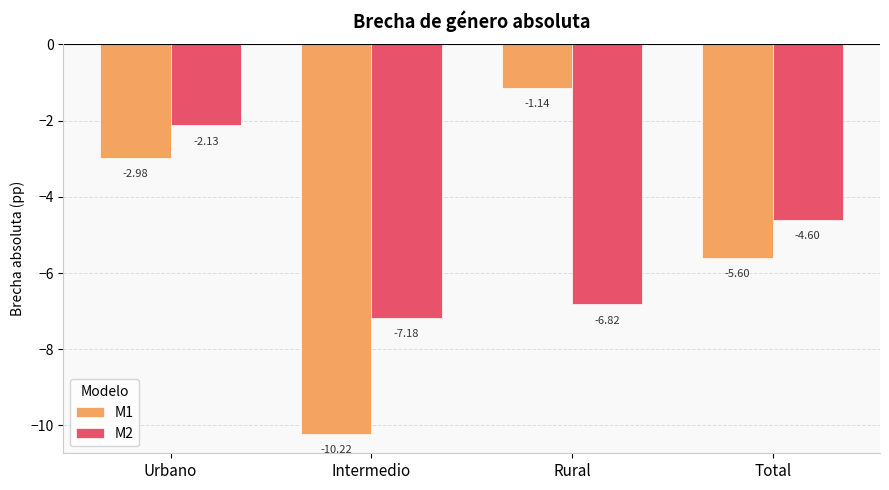

What is the sum of the M1 values at Urbano and Rural?

-4.1